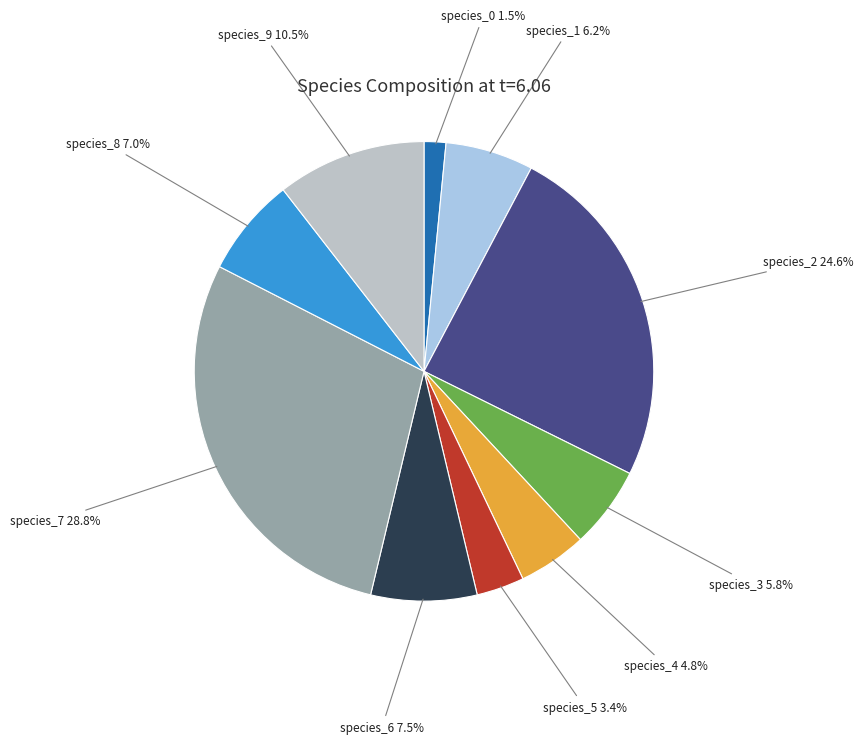

How many slices are in this pie chart?

10